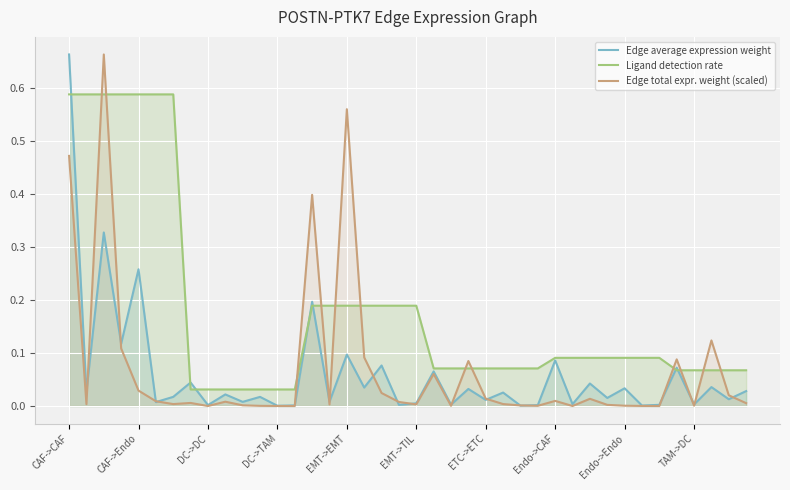

Which series ends up on top after the final intersection of Edge average expression weight and Ligand detection rate?

Ligand detection rate